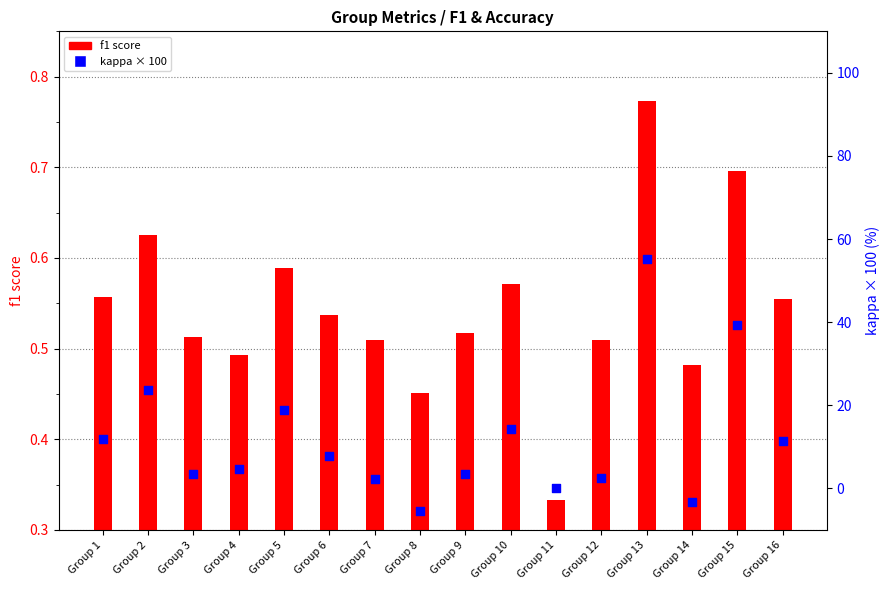

What are all the series names shown in the legend?

f1 score, kappa × 100